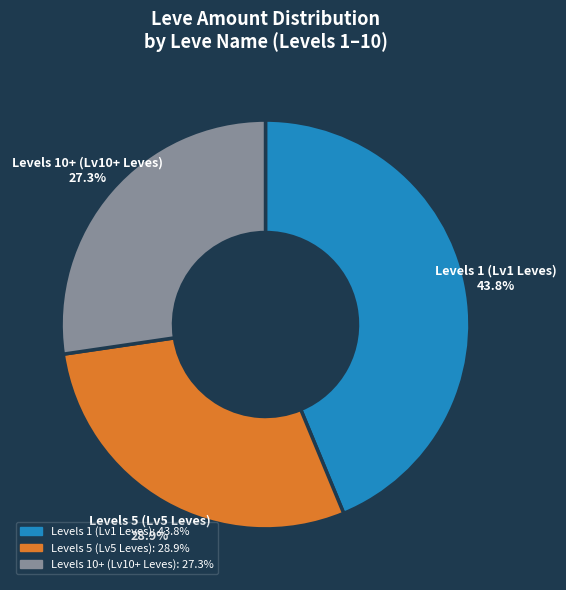

How many slices are in this pie chart?

3